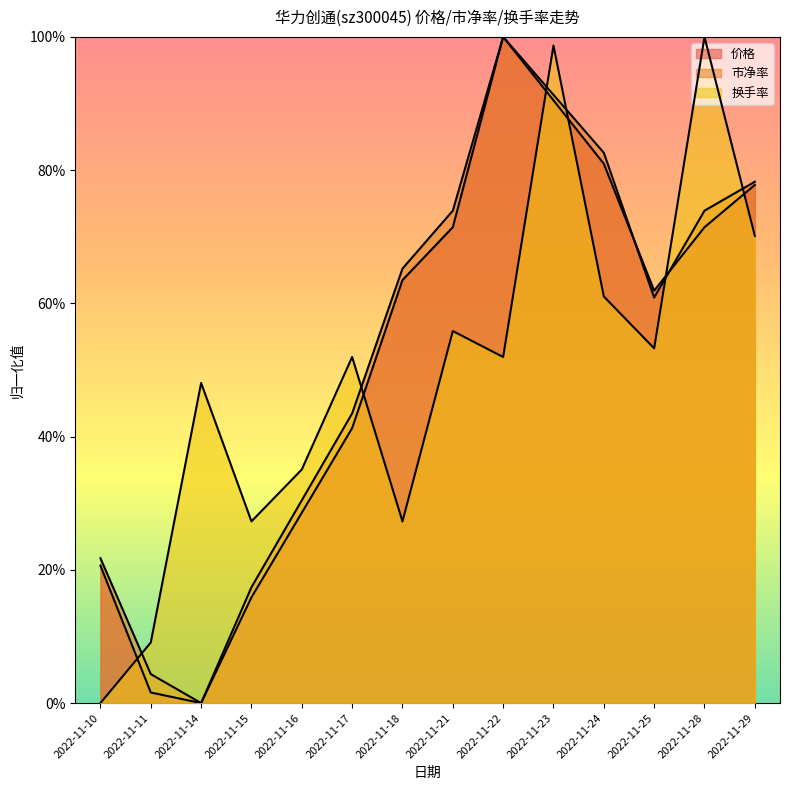

Count the number of categories in the chart.

14